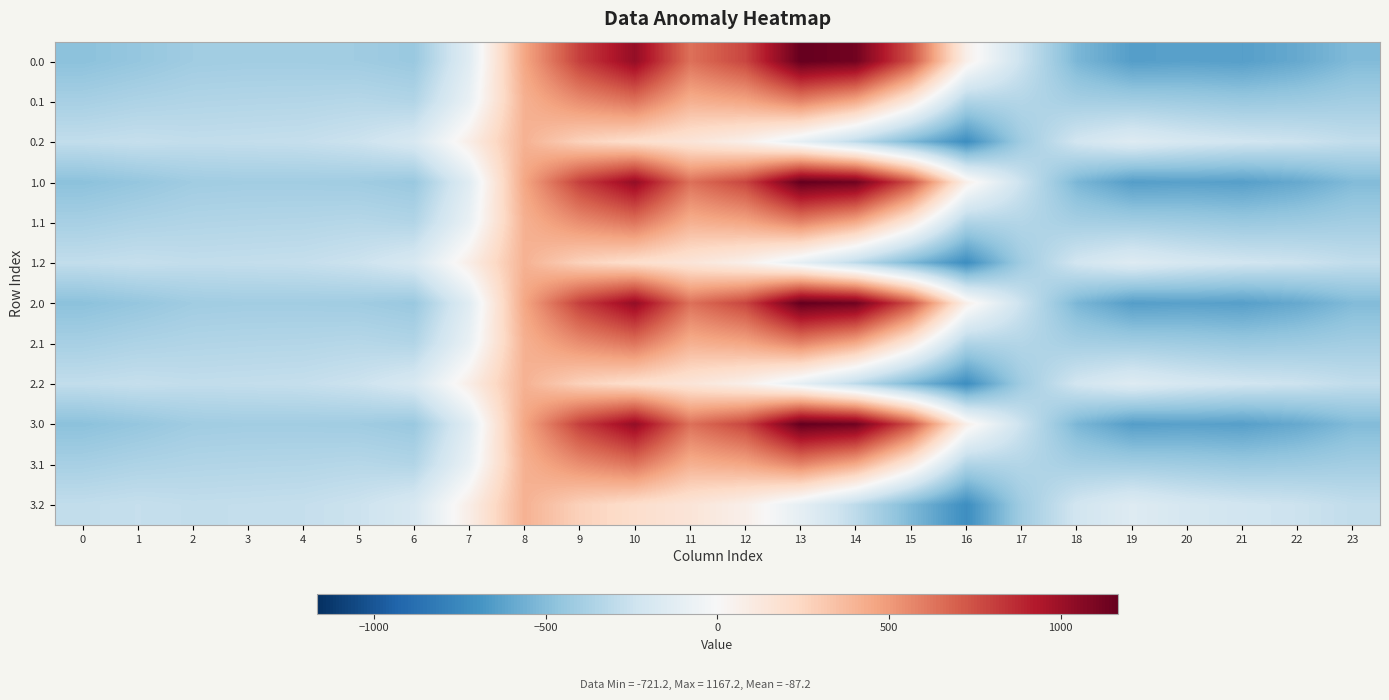

Reading left to right, extract all data points from this chart.

0.0: 0=-482.0	1=-449.5	2=-410.3	3=-404.4	4=-404.9	5=-410.8	6=-435.0	7=-136.4	8=454.2	9=804.0	10=1023.2	11=640.9	12=784.4	13=1167.2	14=1128.3	15=739.0	16=67.6	17=-250.3	18=-529.6	19=-644.5	20=-629.9	21=-638.4	22=-592.3	23=-511.3
0.1: 0=-384.6	1=-361.1	2=-347.9	3=-342.7	4=-339.6	5=-329.5	6=-345.2	7=-81.6	8=412.6	9=542.1	10=628.1	11=415.4	12=456.1	13=574.0	14=438.6	15=111.1	16=-353.7	17=-340.1	18=-388.5	19=-399.7	20=-414.5	21=-432.4	22=-419.9	23=-399.4
0.2: 0=-287.1	1=-272.7	2=-285.5	3=-281.0	4=-274.4	5=-248.1	6=-187.1	7=77.9	8=407.2	9=271.1	10=202.5	11=149.1	12=65.2	13=-104.4	14=-301.9	15=-522.2	16=-721.2	17=-409.5	18=-223.1	19=-151.1	20=-199.2	21=-226.4	22=-247.4	23=-287.5
1.0: 0=-482.0	1=-449.5	2=-410.3	3=-404.4	4=-404.9	5=-410.8	6=-435.0	7=-136.4	8=454.2	9=804.0	10=1023.2	11=640.9	12=784.4	13=1167.2	14=1128.3	15=739.0	16=67.6	17=-250.3	18=-529.6	19=-644.5	20=-629.9	21=-638.4	22=-592.3	23=-511.3
1.1: 0=-384.6	1=-361.1	2=-347.9	3=-342.7	4=-339.6	5=-329.5	6=-345.2	7=-81.6	8=412.6	9=542.1	10=628.1	11=415.4	12=456.1	13=574.0	14=438.6	15=111.1	16=-353.7	17=-340.1	18=-388.5	19=-399.7	20=-414.5	21=-432.4	22=-419.9	23=-399.4
1.2: 0=-287.1	1=-272.7	2=-285.5	3=-281.0	4=-274.4	5=-248.1	6=-187.1	7=77.9	8=407.2	9=271.1	10=202.5	11=149.1	12=65.2	13=-104.4	14=-301.9	15=-522.2	16=-721.2	17=-409.5	18=-223.1	19=-151.1	20=-199.2	21=-226.4	22=-247.4	23=-287.5
2.0: 0=-482.0	1=-449.5	2=-410.3	3=-404.4	4=-404.9	5=-410.8	6=-435.0	7=-136.4	8=454.2	9=804.0	10=1023.2	11=640.9	12=784.4	13=1167.2	14=1128.3	15=739.0	16=67.6	17=-250.3	18=-529.6	19=-644.5	20=-629.9	21=-638.4	22=-592.3	23=-511.3
2.1: 0=-384.6	1=-361.1	2=-347.9	3=-342.7	4=-339.6	5=-329.5	6=-345.2	7=-81.6	8=412.6	9=542.1	10=628.1	11=415.4	12=456.1	13=574.0	14=438.6	15=111.1	16=-353.7	17=-340.1	18=-388.5	19=-399.7	20=-414.5	21=-432.4	22=-419.9	23=-399.4
2.2: 0=-287.1	1=-272.7	2=-285.5	3=-281.0	4=-274.4	5=-248.1	6=-187.1	7=77.9	8=407.2	9=271.1	10=202.5	11=149.1	12=65.2	13=-104.4	14=-301.9	15=-522.2	16=-721.2	17=-409.5	18=-223.1	19=-151.1	20=-199.2	21=-226.4	22=-247.4	23=-287.5
3.0: 0=-482.0	1=-449.5	2=-410.3	3=-404.4	4=-404.9	5=-410.8	6=-435.0	7=-136.4	8=454.2	9=804.0	10=1023.2	11=640.9	12=784.4	13=1167.2	14=1128.3	15=739.0	16=67.6	17=-250.3	18=-529.6	19=-644.5	20=-629.9	21=-638.4	22=-592.3	23=-511.3
3.1: 0=-384.6	1=-361.1	2=-347.9	3=-342.7	4=-339.6	5=-329.5	6=-345.2	7=-81.6	8=412.6	9=542.1	10=628.1	11=415.4	12=456.1	13=574.0	14=438.6	15=111.1	16=-353.7	17=-340.1	18=-388.5	19=-399.7	20=-414.5	21=-432.4	22=-419.9	23=-399.4
3.2: 0=-287.1	1=-272.7	2=-285.5	3=-281.0	4=-274.4	5=-248.1	6=-187.1	7=77.9	8=407.2	9=271.1	10=202.5	11=149.1	12=65.2	13=-104.4	14=-301.9	15=-522.2	16=-721.2	17=-409.5	18=-223.1	19=-151.1	20=-199.2	21=-226.4	22=-247.4	23=-287.5